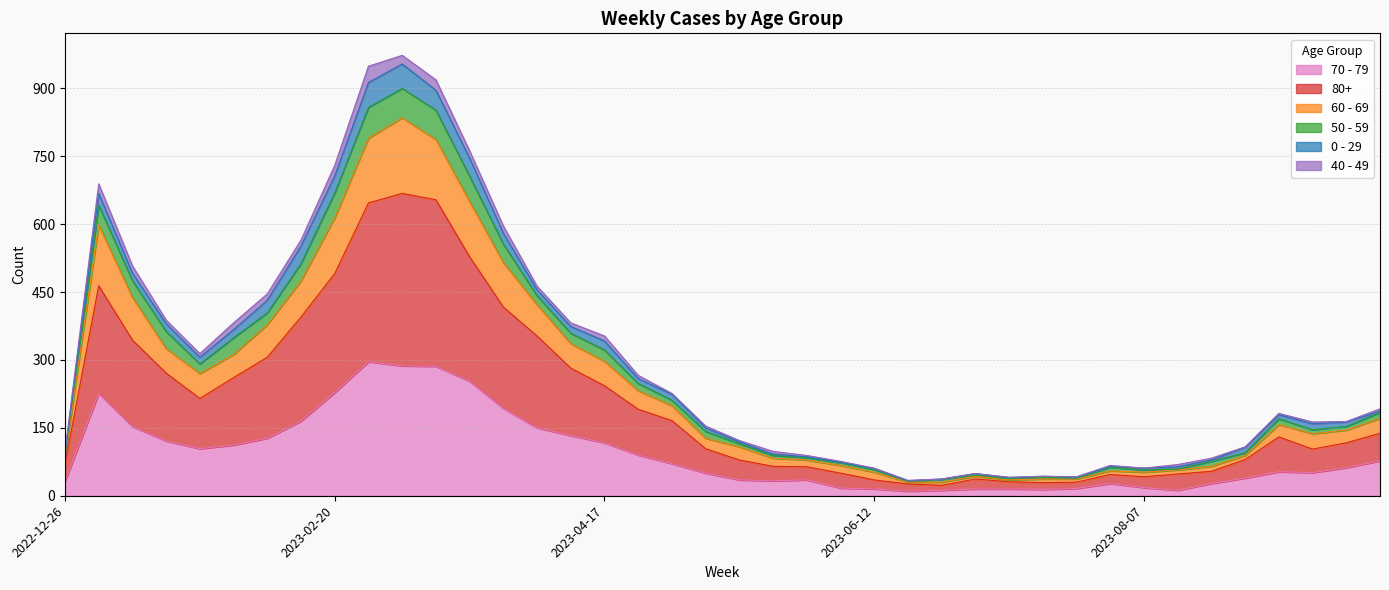

True or false: 50 - 59 has more than 1 interior local peaks.

True